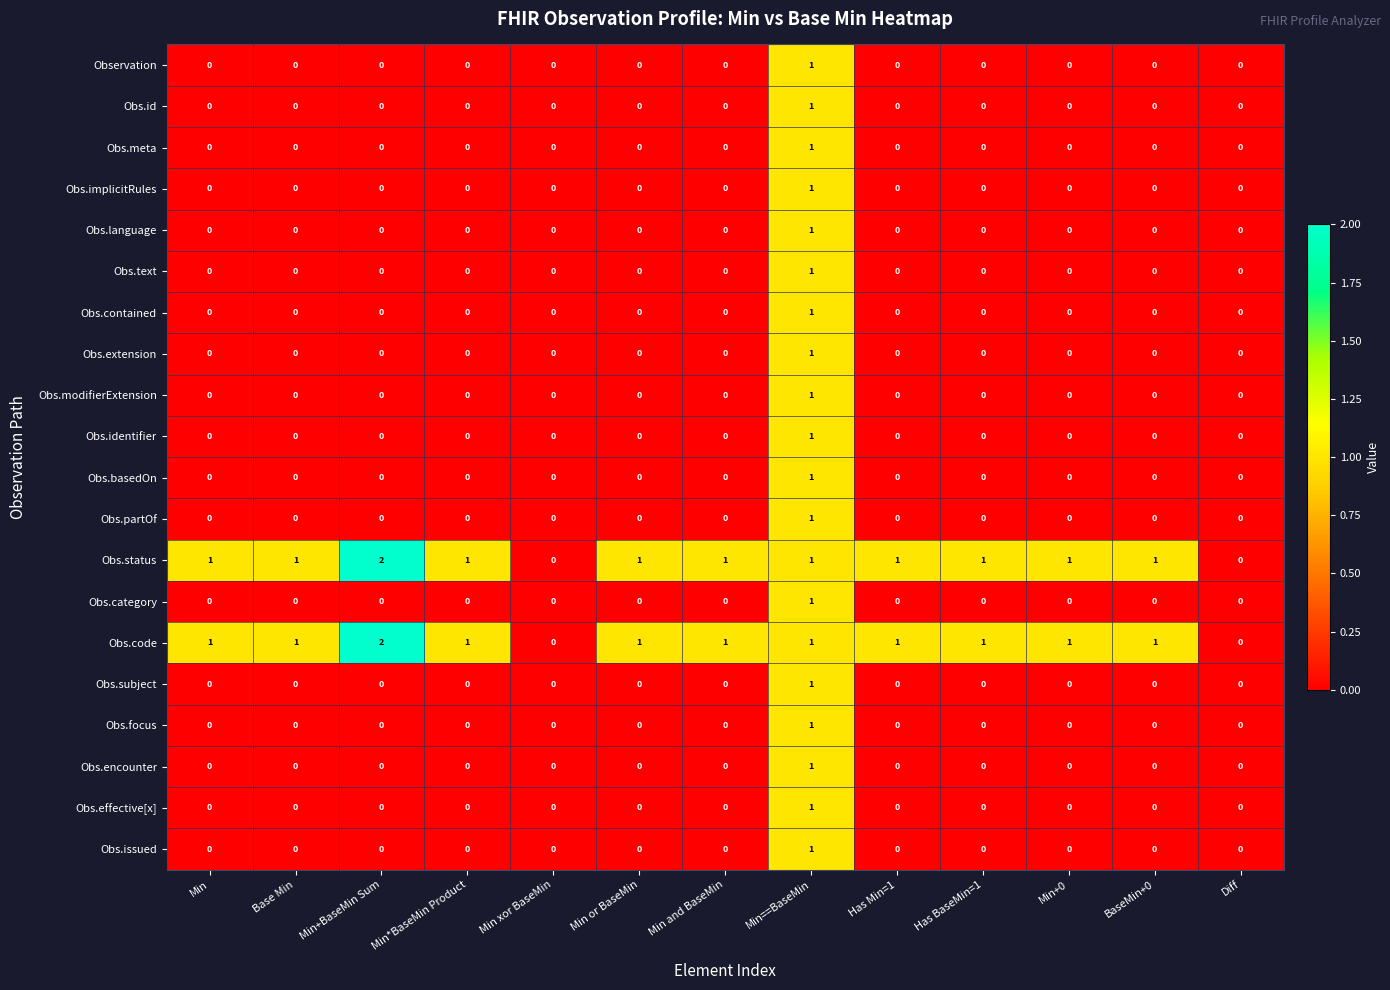

What is the total value across all series at Min==BaseMin?

20